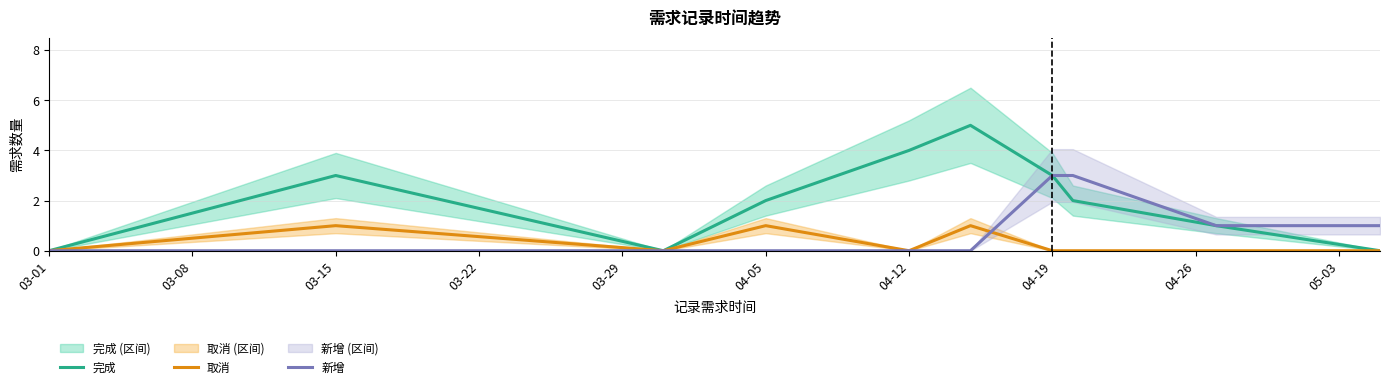

True or false: 新增 has a value of 0 at 03-15.

True